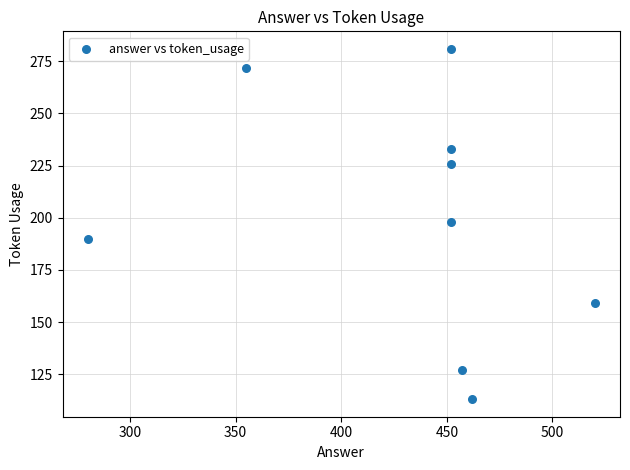

What is the range of Y values (max minus min)?

168